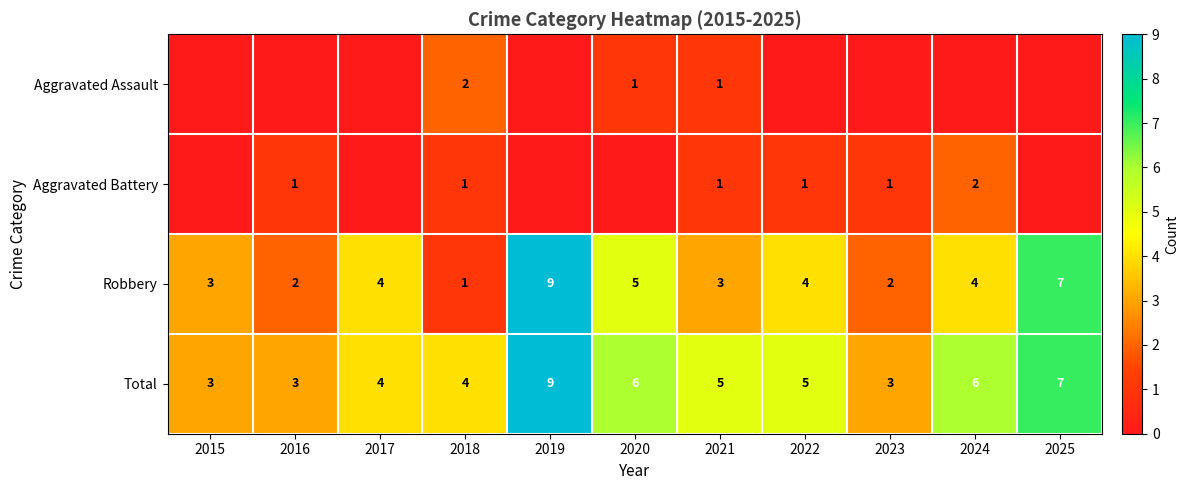

What value does the Total series have at 2021?

5